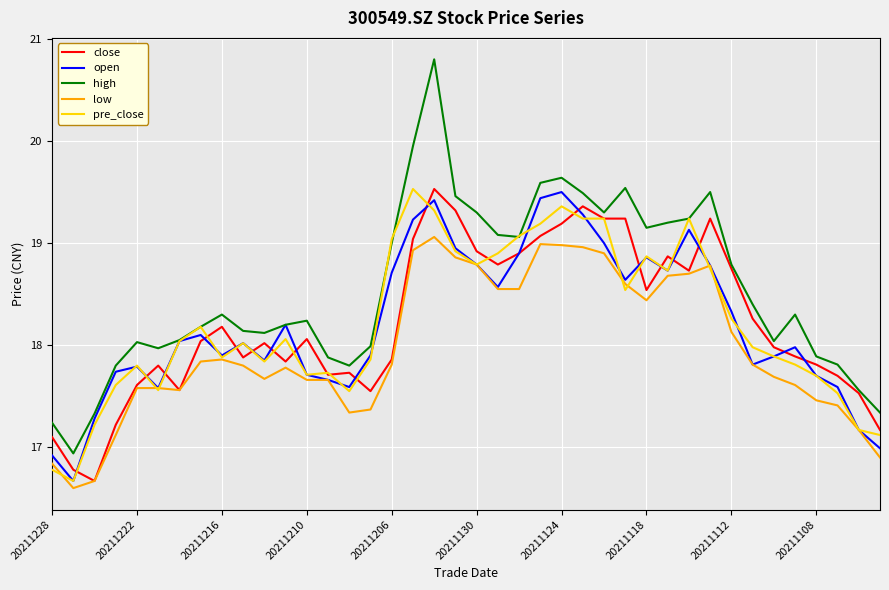

Is this an area chart (filled region under the line)?

No